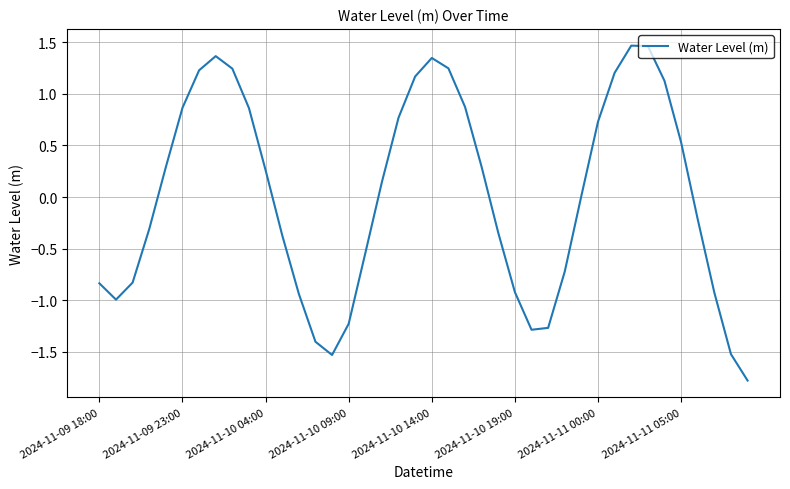

True or false: there are more than 0 points higher than both neighbors.

True